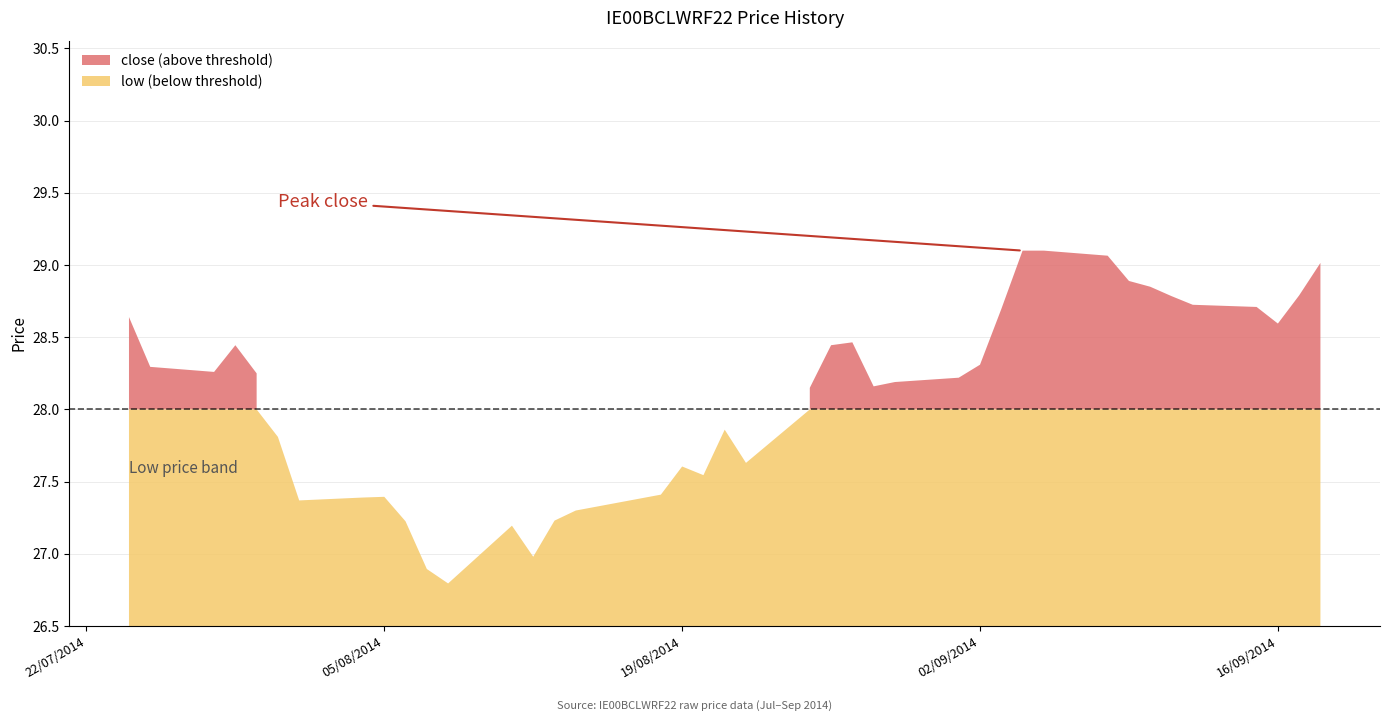

Is the value of low at 19/08/2014 greater than the value of close at 12/09/2014?

No